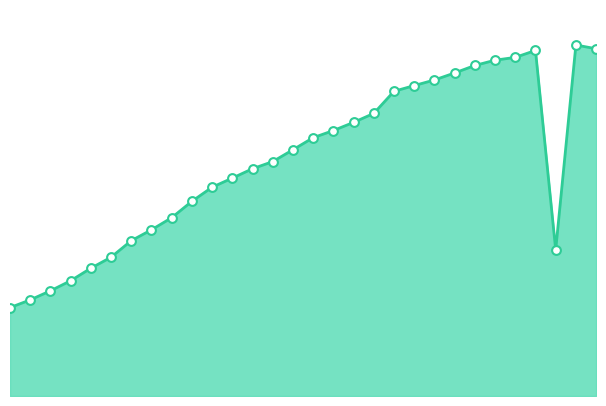

Does the chart have visible grid lines?

No